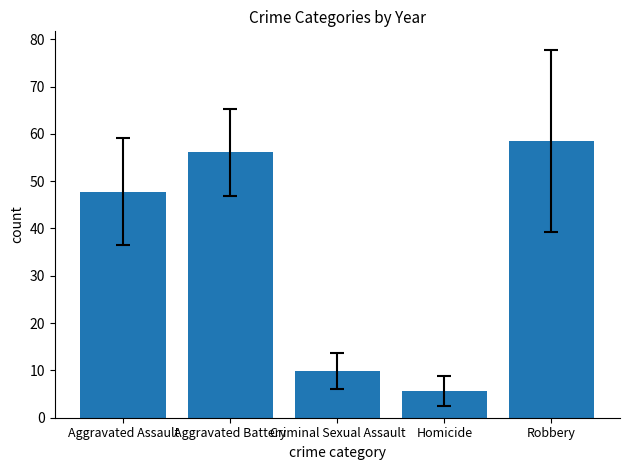

What is the approximate value at Aggravated Assault?

47.8